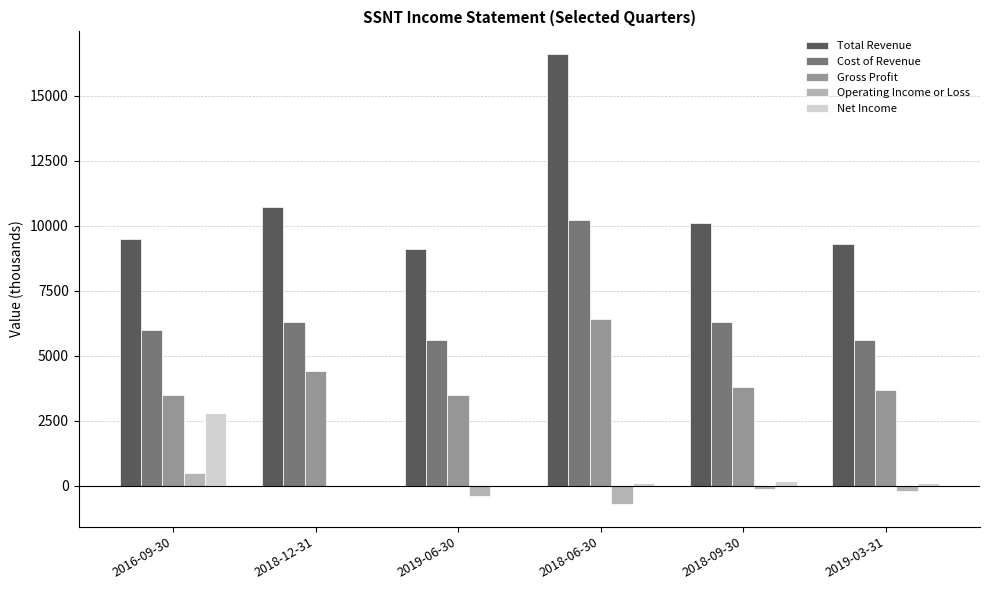

Which category has the highest value across all series?

2018-06-30